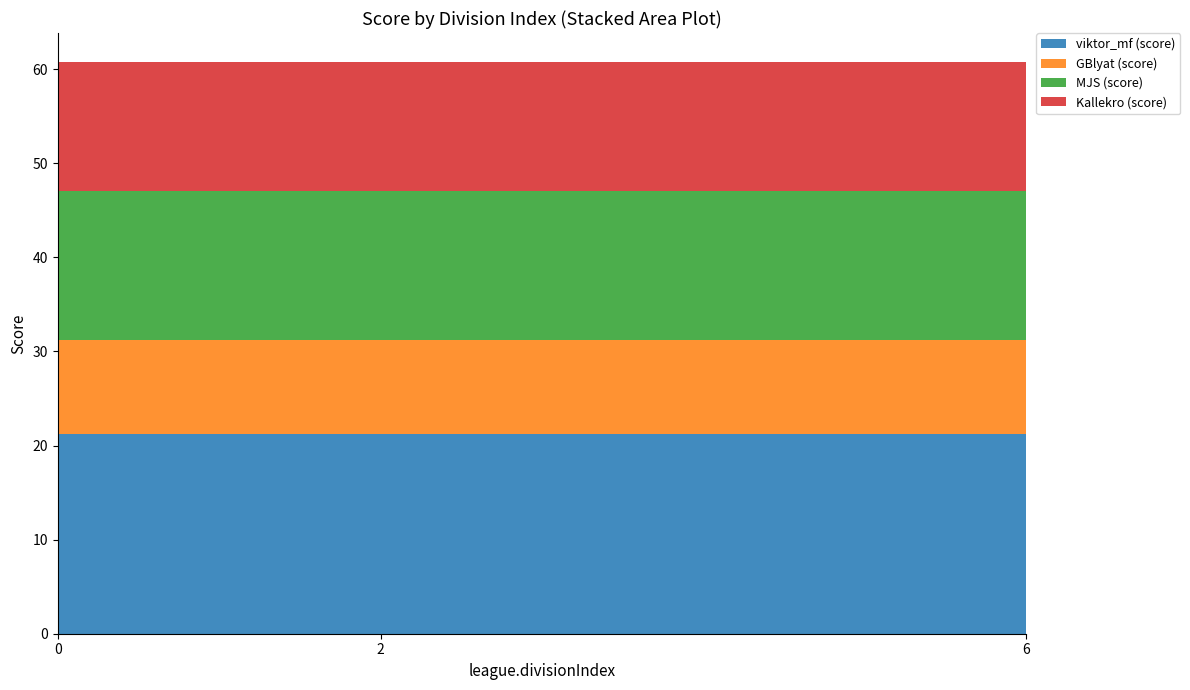

Reading left to right, extract all data points from this chart.

viktor_mf (score): 21.2	21.2	21.2
GBlyat (score): 10.0	10.0	10.0
MJS (score): 15.8	15.8	15.8
Kallekro (score): 13.7	13.7	13.7